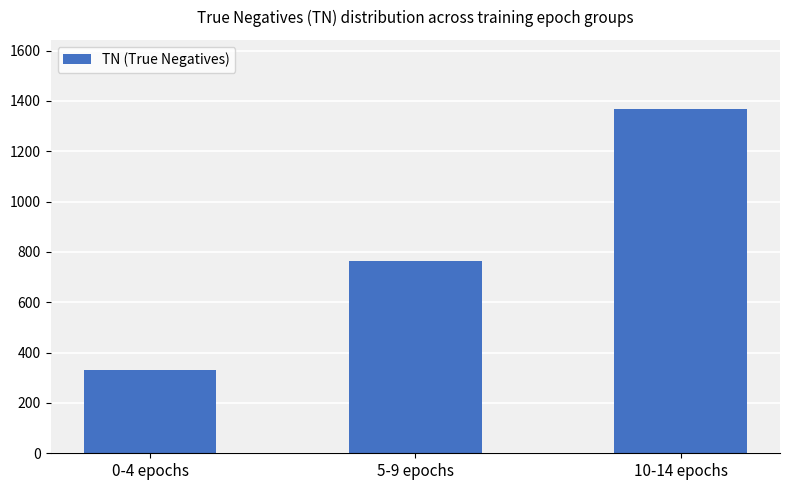

Reading left to right, what are all the values shown in this chart?

0-4 epochs=330	5-9 epochs=764	10-14 epochs=1369